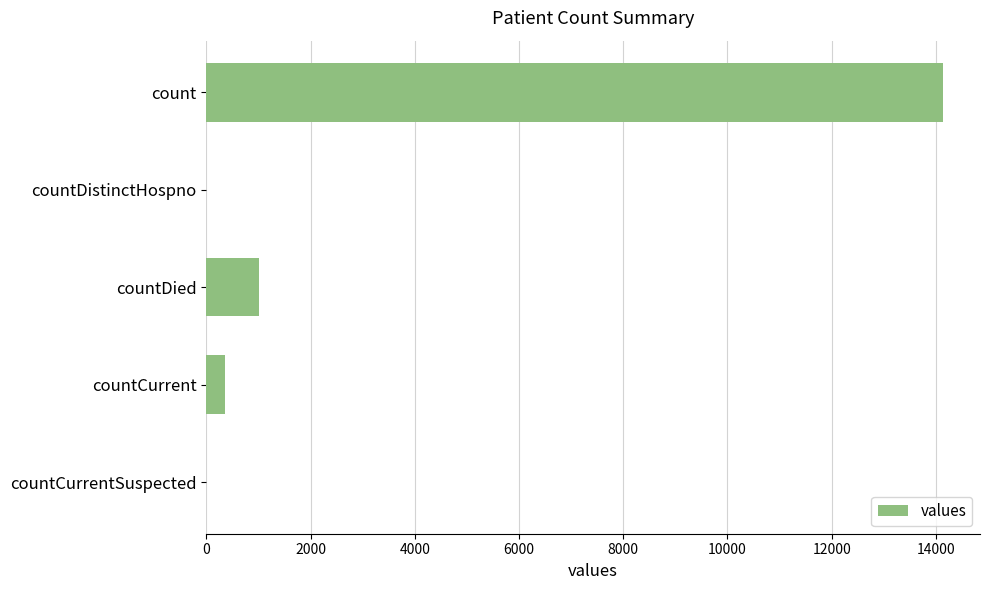

What is the sum of all values?

15512